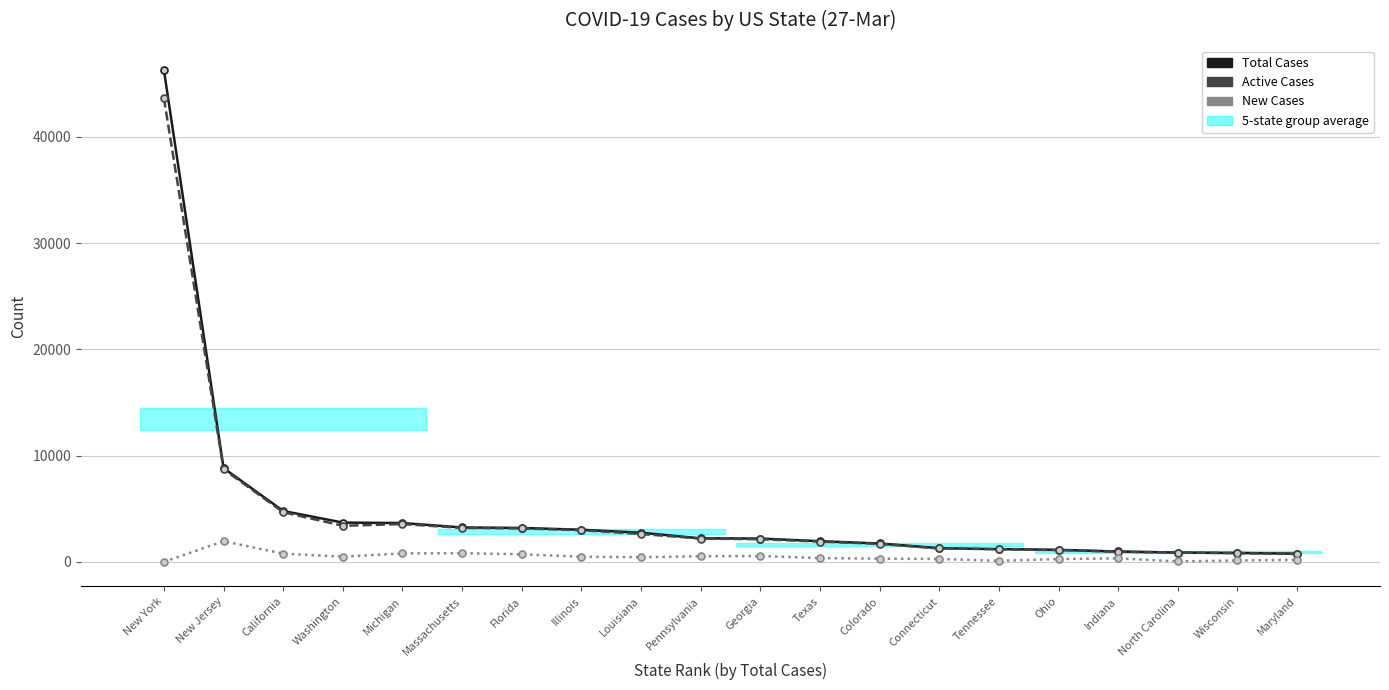

What is the spread (max minus min) of values at Florida?

2484